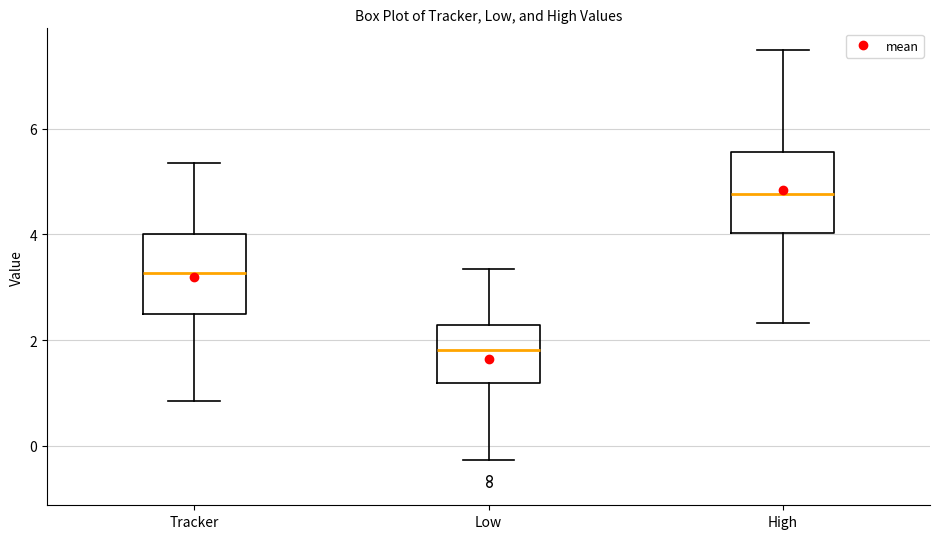

Where is the lower edge of the box for High on the y-axis? The values are not printed on the chart, so give them approximately, as read against the axis.

4.0